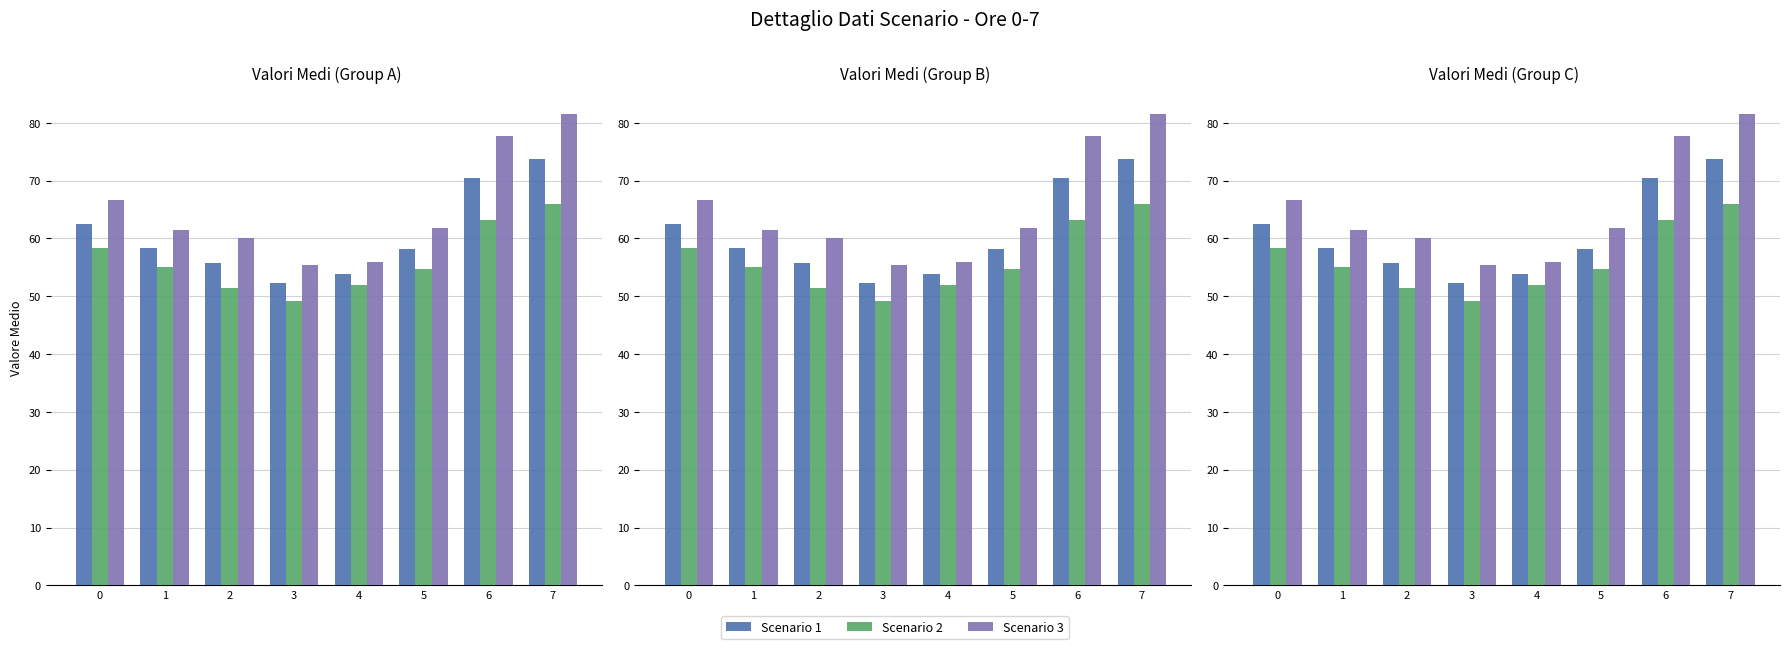

True or false: Scenario 1 has a value of 16.7 at 1.

False